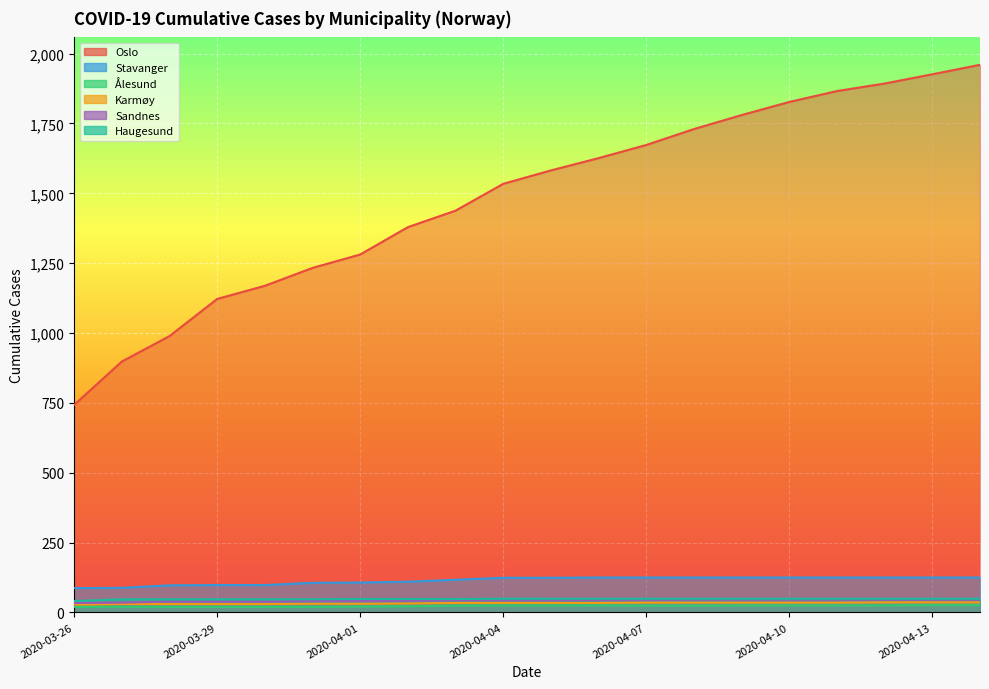

True or false: Stavanger has a value of 110 at 2020-04-02.

True